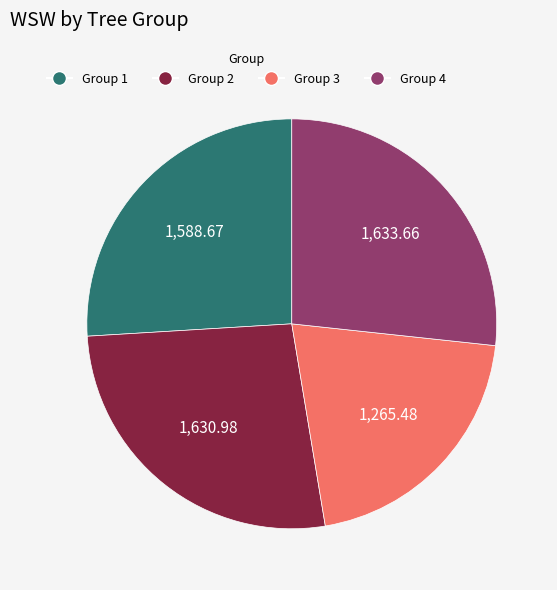

Count the number of slices in the pie.

4